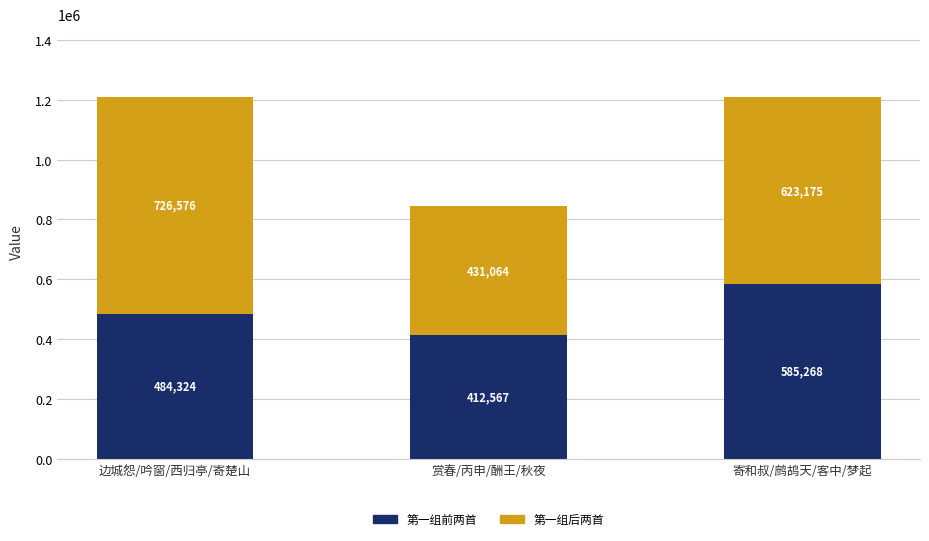

At which category is the sum across all series the highest?

边城怨/吟窗/西归亭/寄楚山